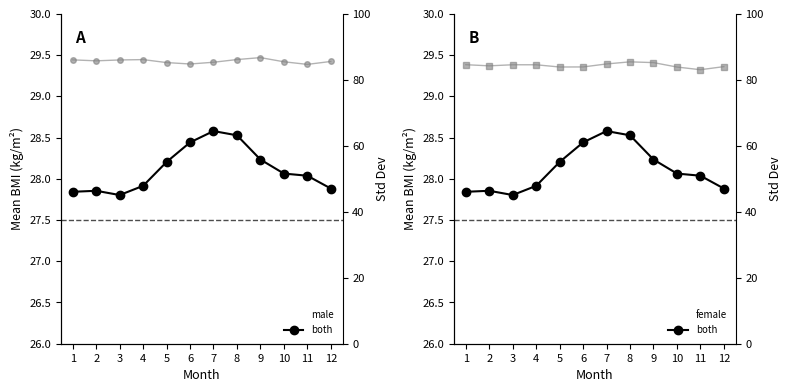

Reading left to right, transcribe all the data shown in this chart.

male: 1=26.9	2=26.9	3=26.8	4=26.9	5=27.1	6=27.3	7=27.5	8=27.4	9=27.2	10=27.1	11=27.1	12=27.0
both: 1=27.8	2=27.9	3=27.8	4=27.9	5=28.2	6=28.4	7=28.6	8=28.5	9=28.2	10=28.1	11=28.0	12=27.9
female: 1=28.5	2=28.5	3=28.5	4=28.6	5=28.9	6=29.1	7=29.3	8=29.2	9=28.9	10=28.7	11=28.6	12=28.5
std (male): 1=86.0	2=85.7	3=86.0	4=86.1	5=85.2	6=84.8	7=85.3	8=86.1	9=86.7	10=85.5	11=84.7	12=85.5
std (female): 1=84.6	2=84.2	3=84.5	4=84.5	5=83.9	6=83.9	7=84.8	8=85.4	9=85.2	10=83.9	11=83.0	12=84.0